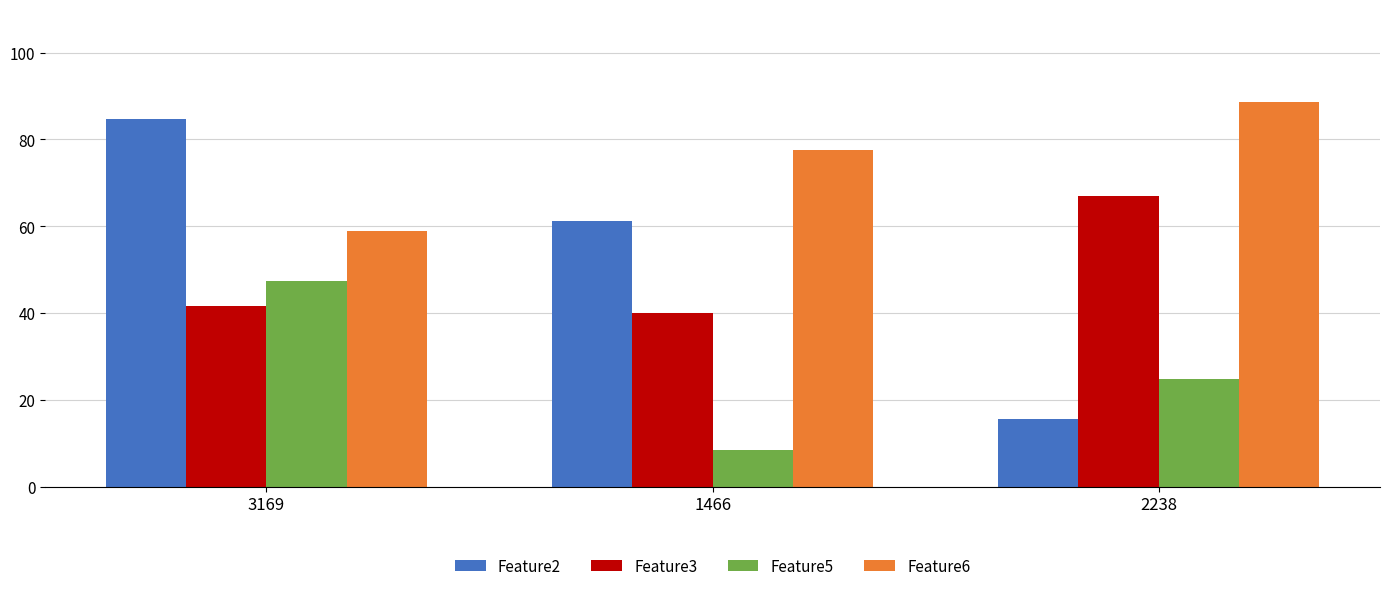

How many series are shown in this chart?

4